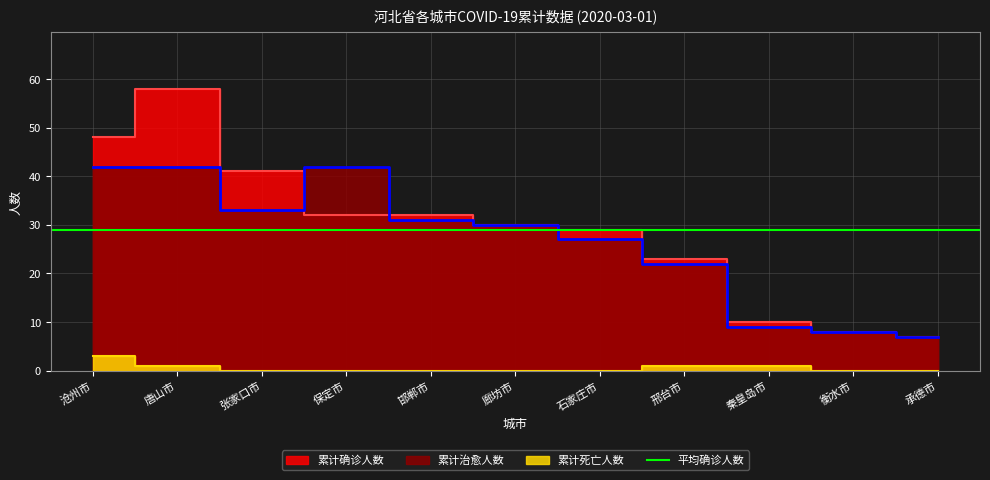

What is the label of the 5th point from the left?

邯郸市